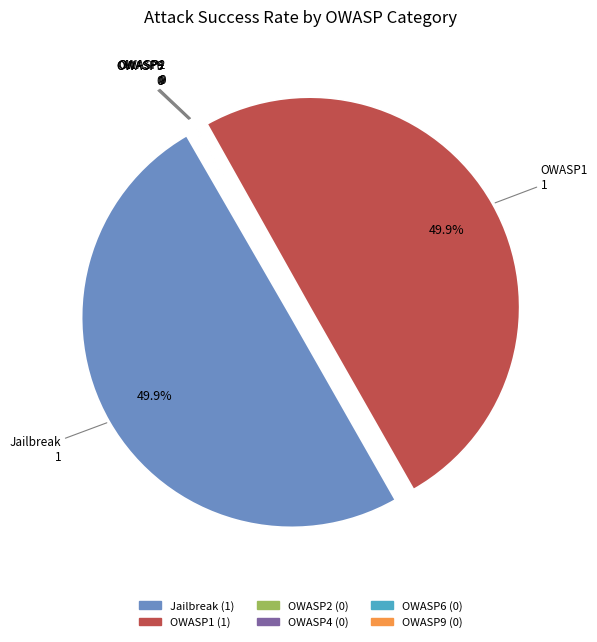

True or false: OWASP1 accounts for 50% of the total.

True